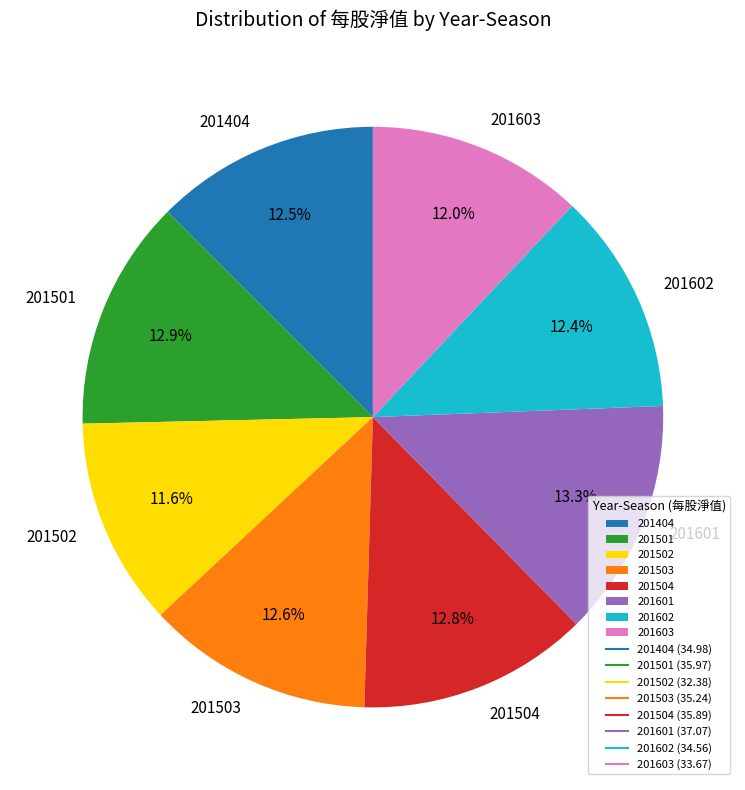

What is the ratio of the value at 201602 to the value at 201502?

1.1